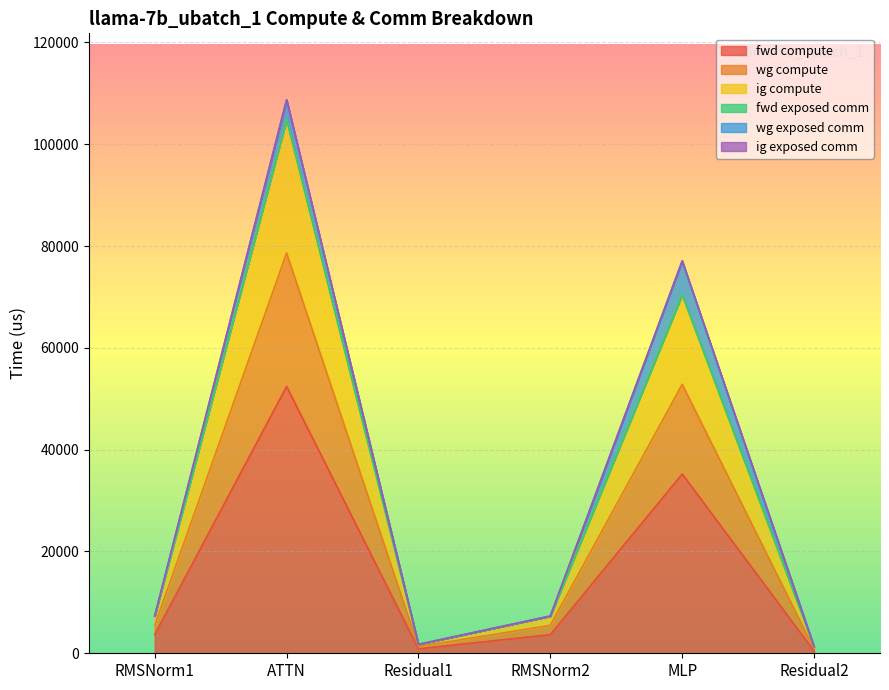

Does the chart display data point markers on the line(s)?

No